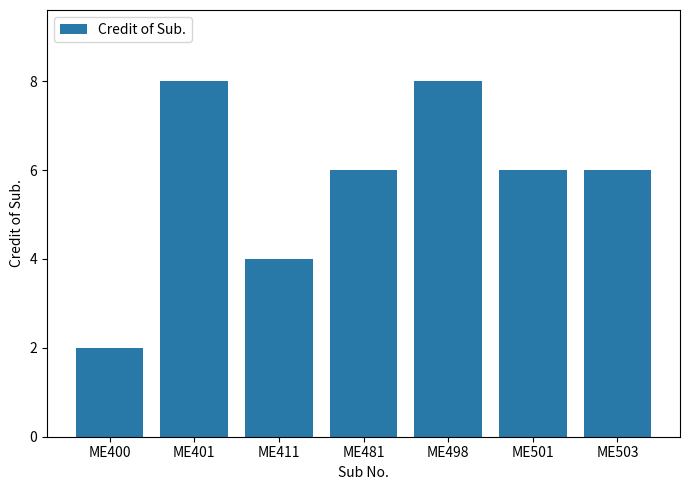

What value does the data have at ME501?

6